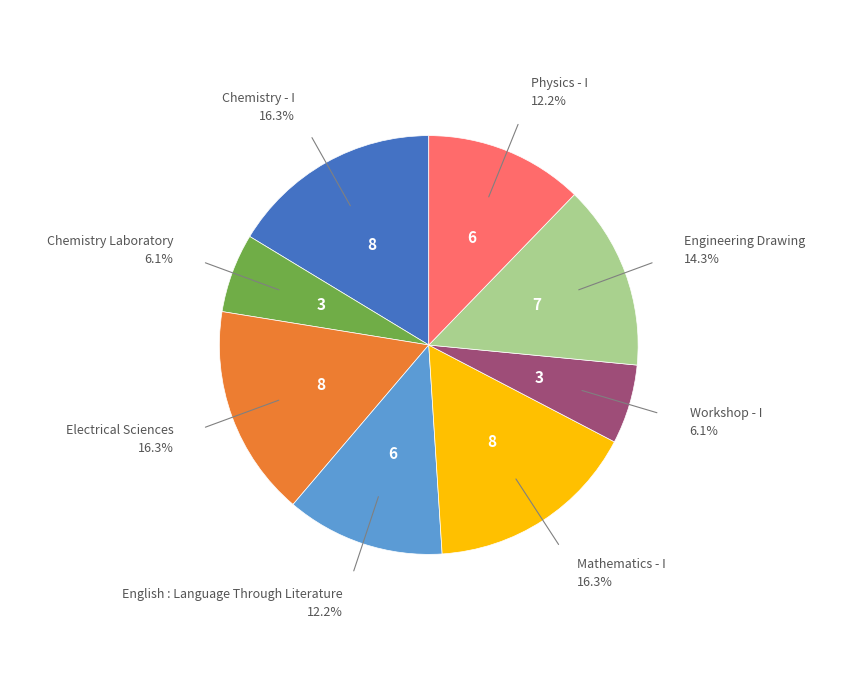

Approximately how many times larger is the value at Physics - I compared to Chemistry Laboratory?

2.0